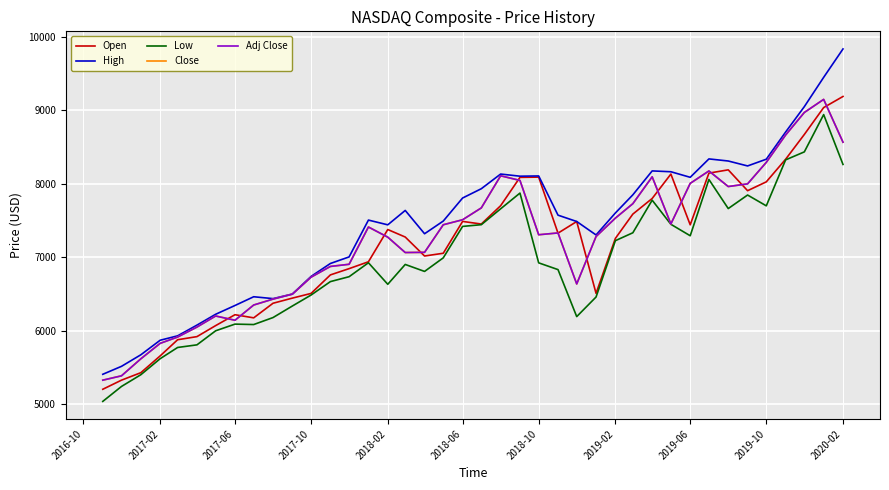

What is the average value of the Adj Close series?

7224.3